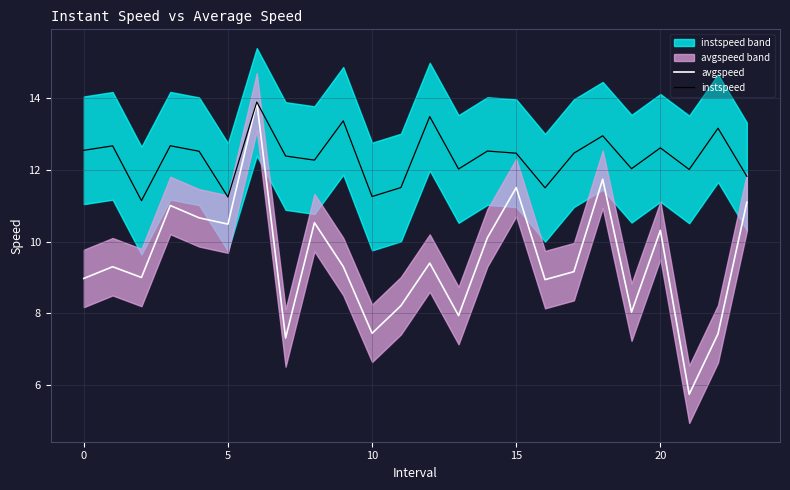

Which series changed the most between 12 and 18?

avgspeed